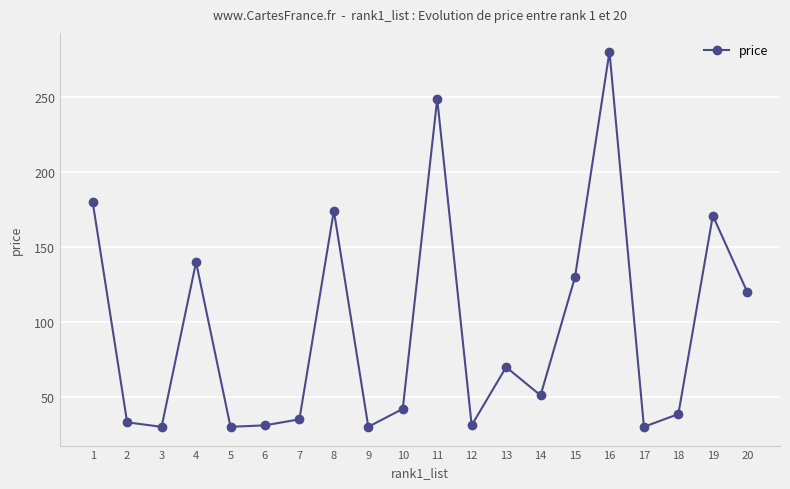

What is the ratio of the value at 16 to the value at 4?

2.0